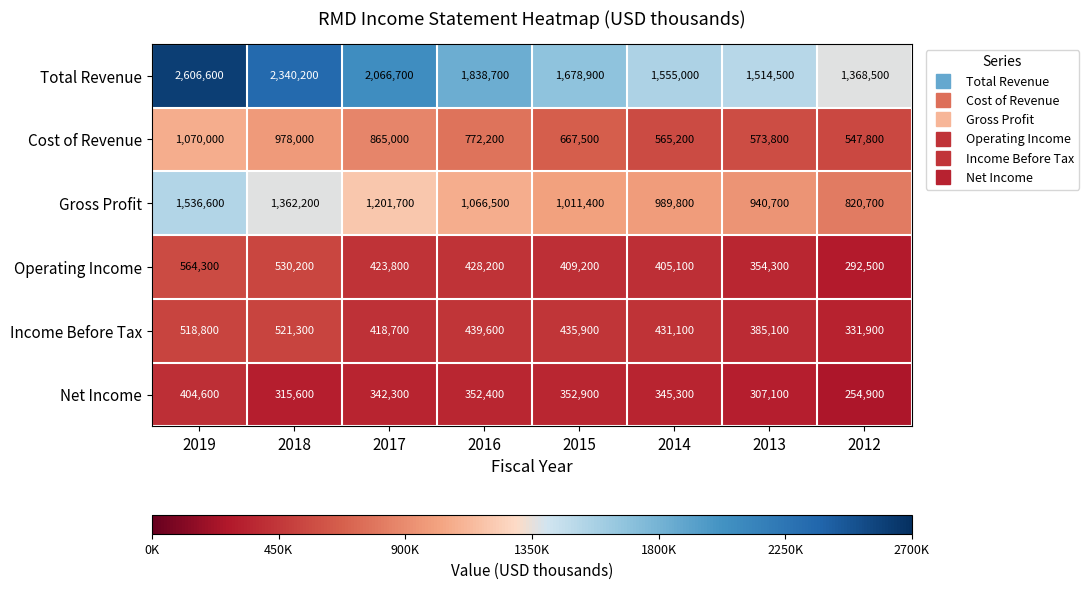

What is the approximate value of Operating Income at 2017?

423800